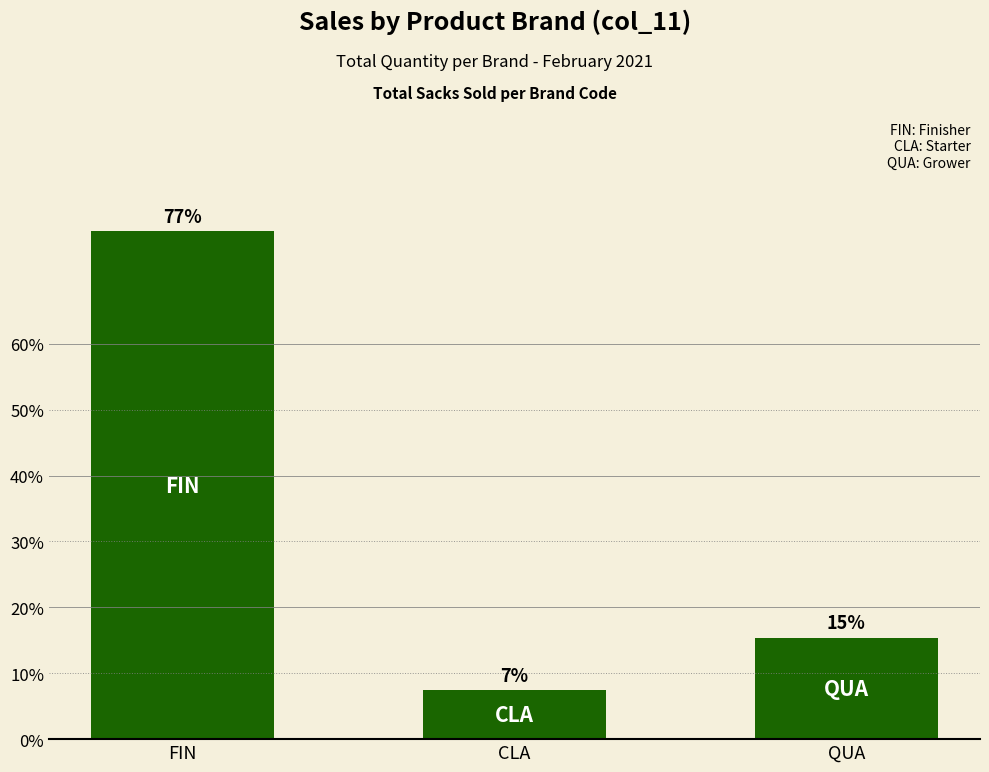

What is the average value?

33.3